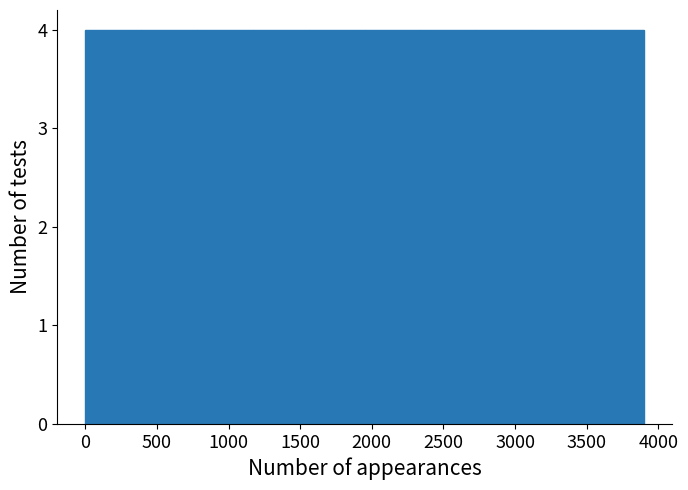

How tall is the bar that spans 2750 to 3100 on the x-axis? Neither the bar edges nor the heights are printed on the chart, so give them approximately, as read against the axes.

4